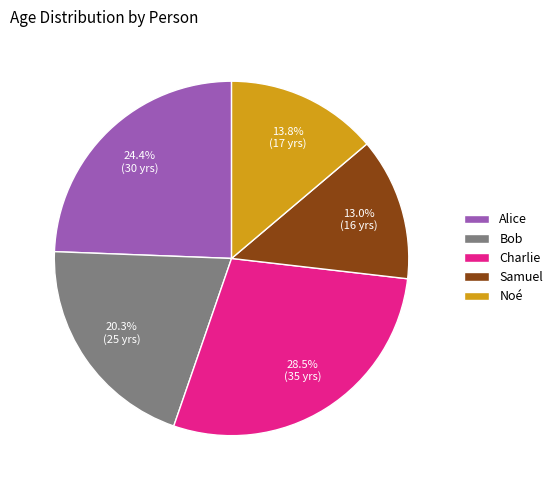

Does any single category account for the majority?

No